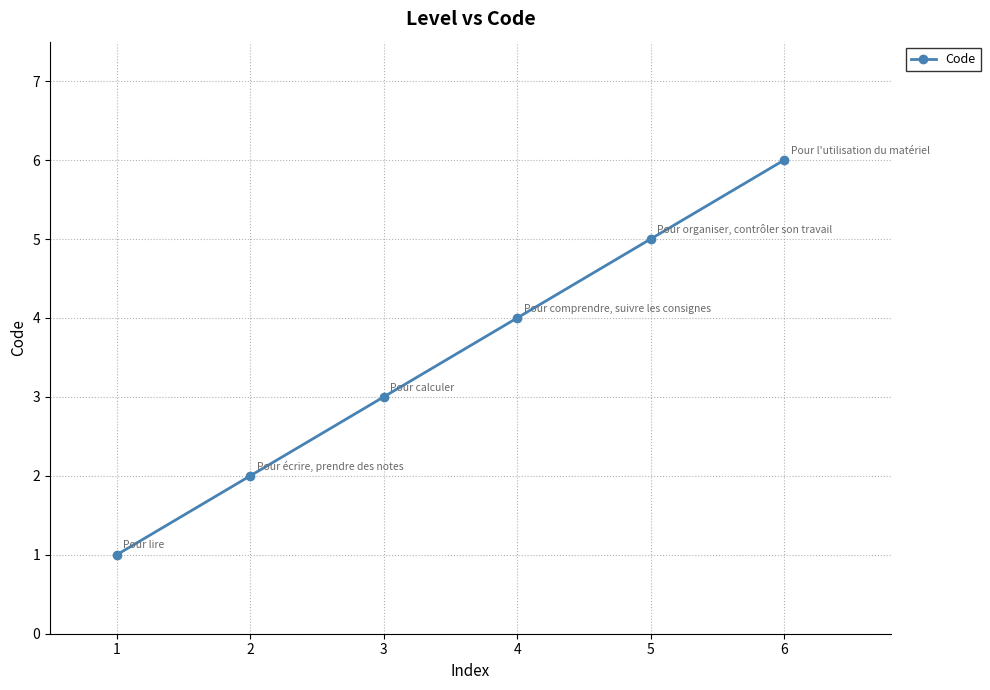

What is the difference between the maximum and minimum values?

5